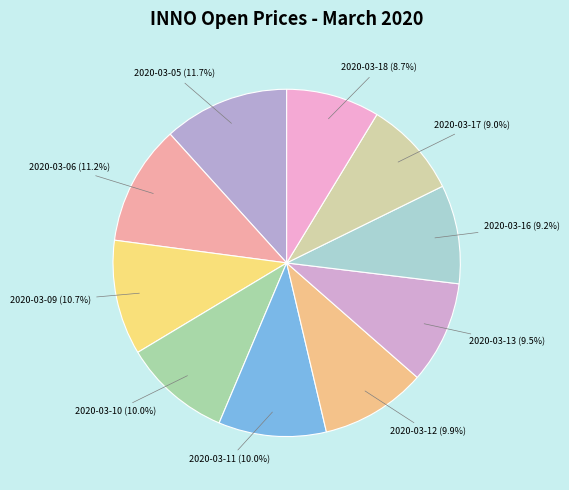

Which category has the biggest portion of the pie?

2020-03-05